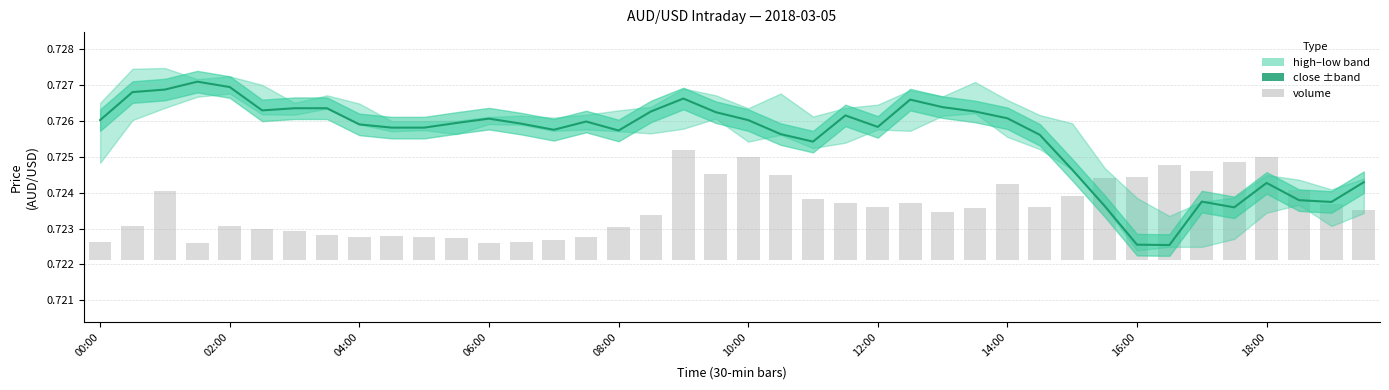

Is the value of volume at 08:00 greater than the value of close at 02:00?

No